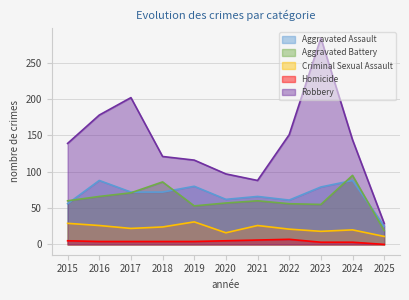

How many lines are shown in the chart?

5